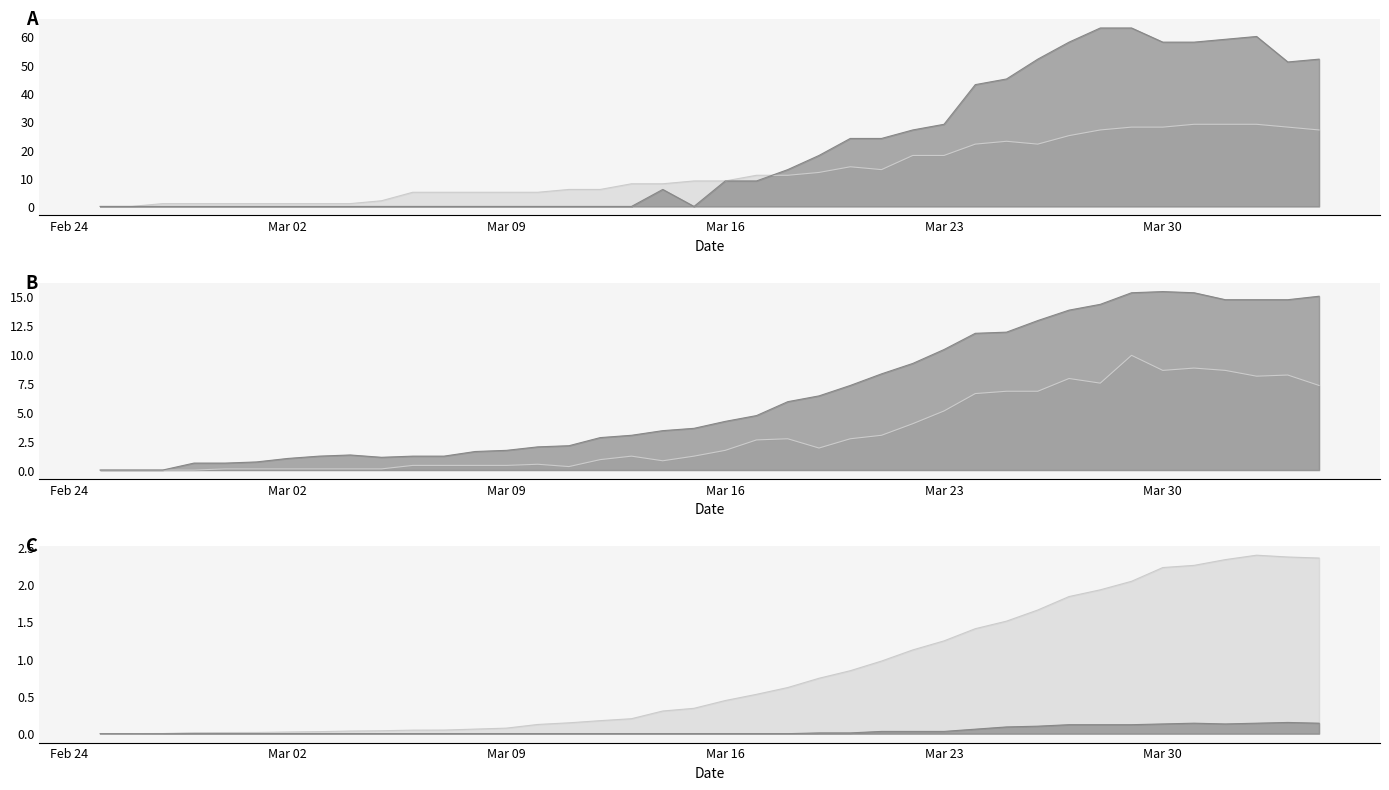

What is the average value of the BL series?

3.1